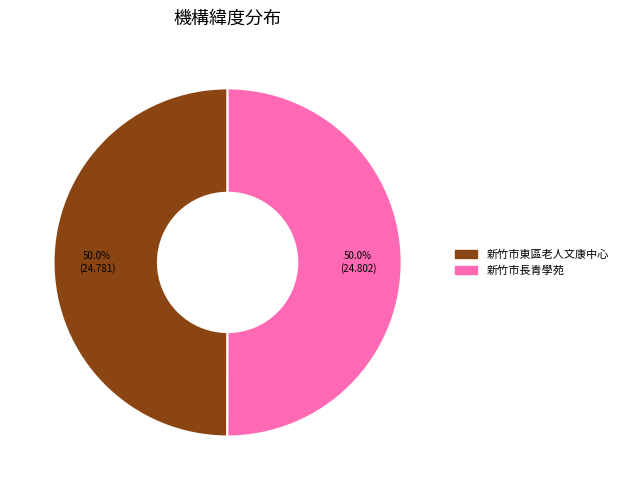

How many segments does this pie chart have?

2